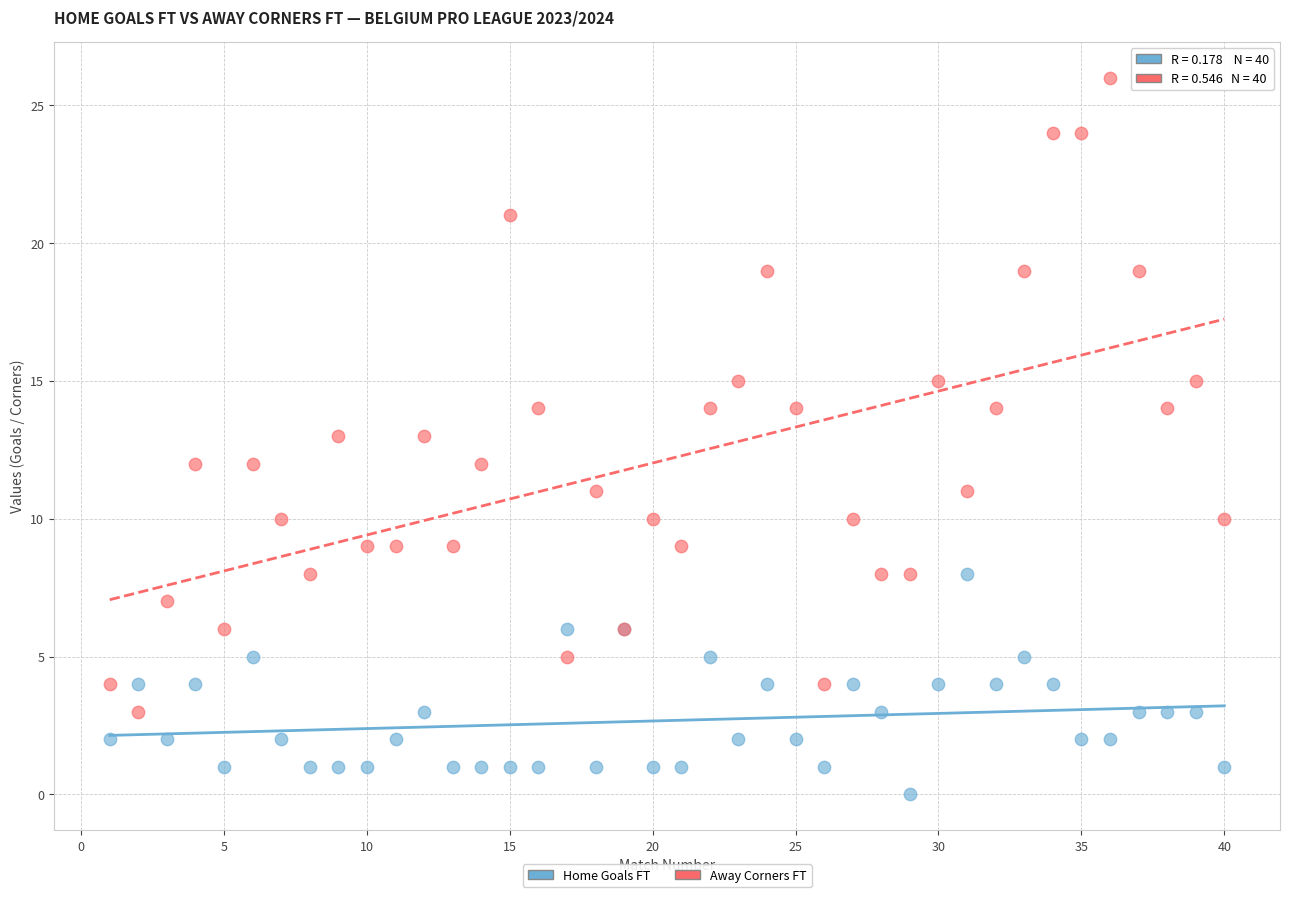

What is the X range (max minus min) for the scatter plot?

39